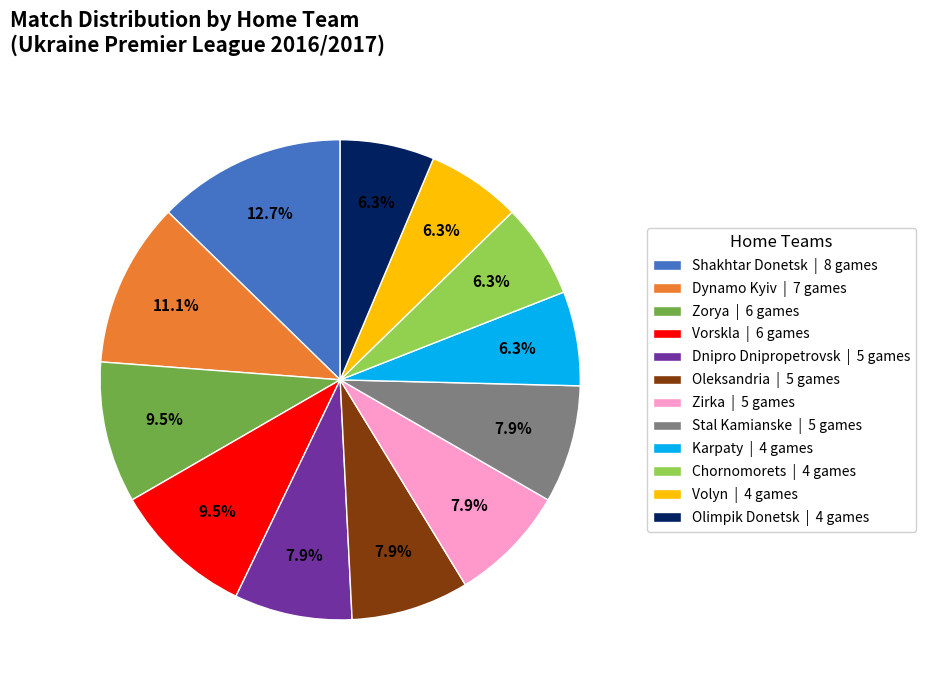

What percentage is NOT represented by Zirka | 5 games?

92.1%